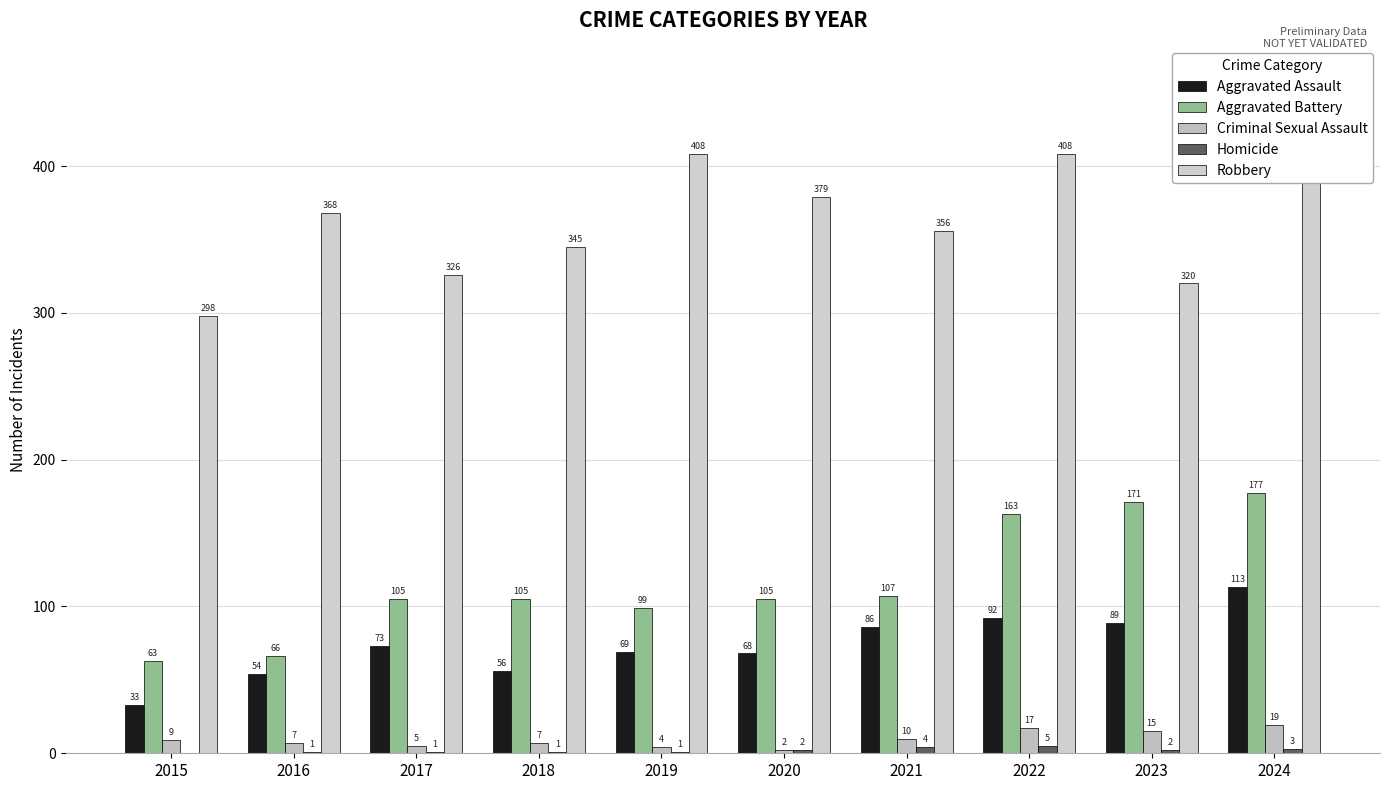

How many groups of bars are there?

10